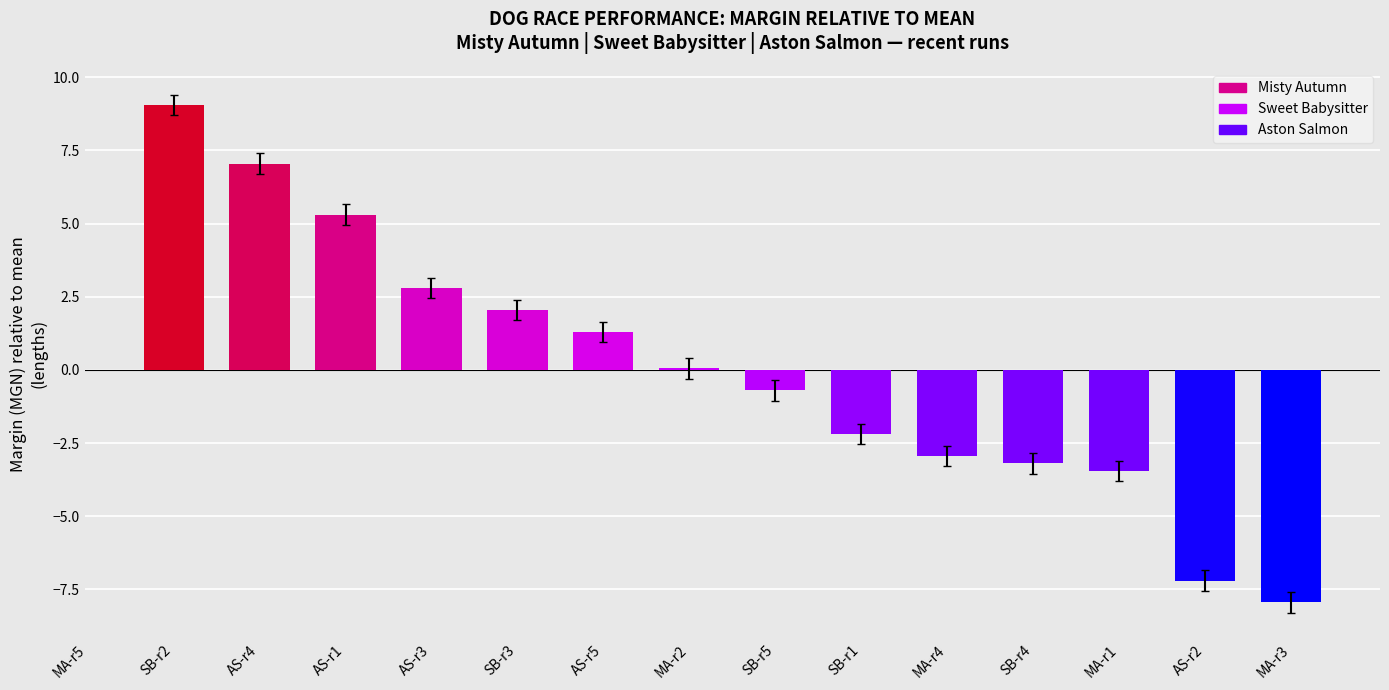

What is the maximum value shown in the chart?

9.1